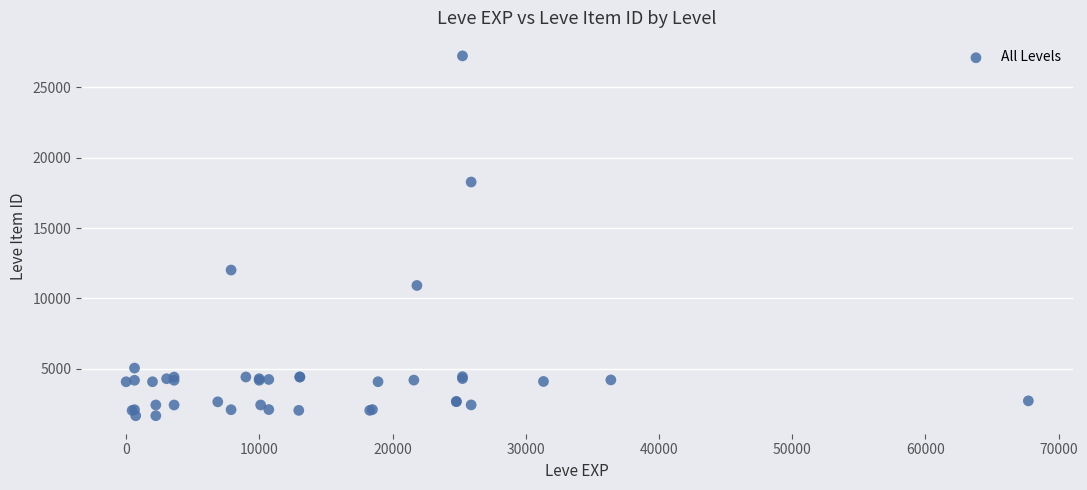

What Y value in the scatter plot is closest to 14448?

12018